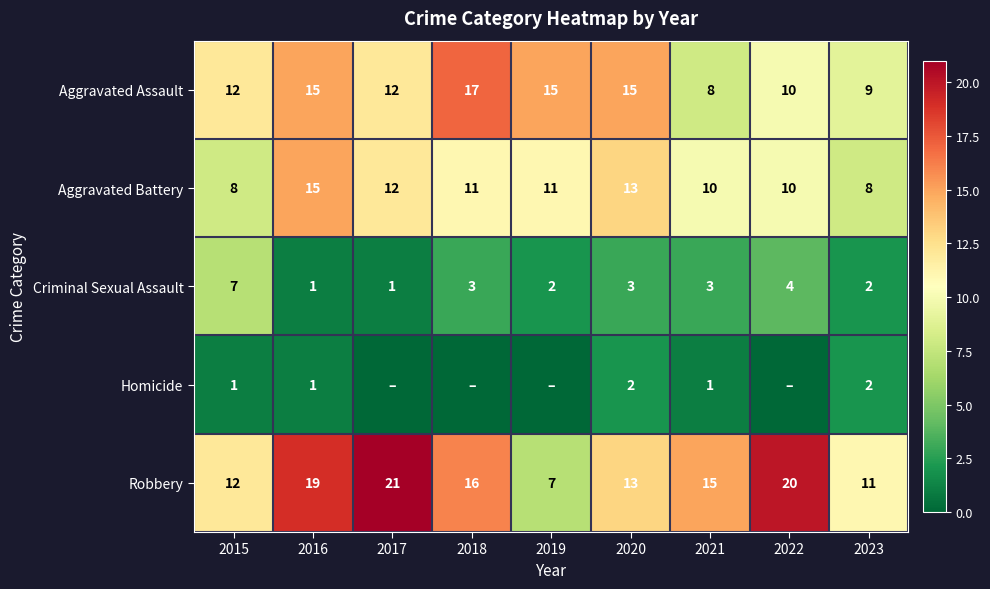

At which label does Aggravated Battery reach its peak?

2016